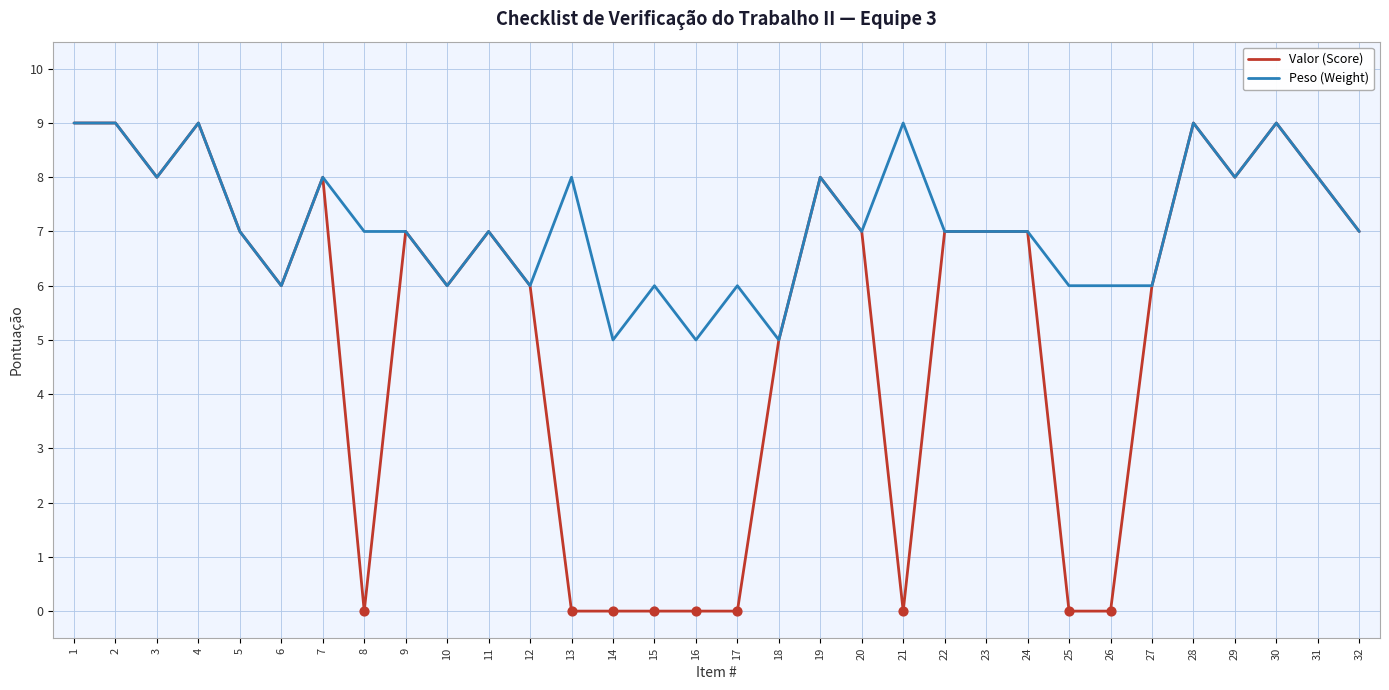

Is the value of Peso (Weight) at 26 greater than the value of Valor (Score) at 24?

No